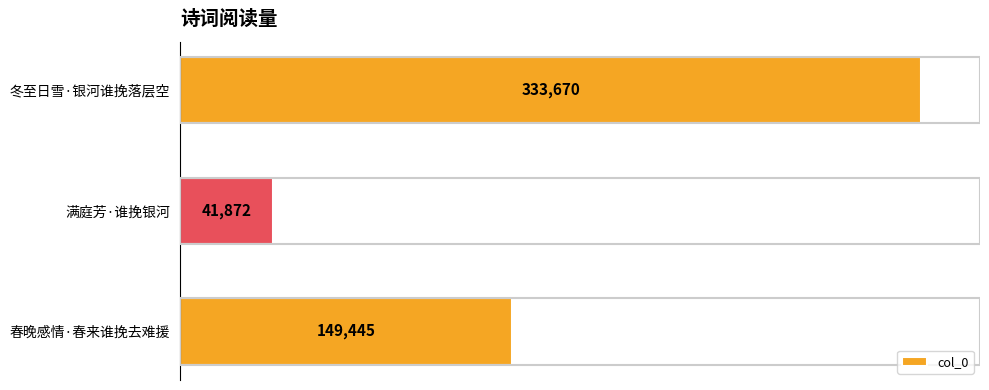

Where is the data nearest to the value 187771?

春晚感情·春来谁挽去难援